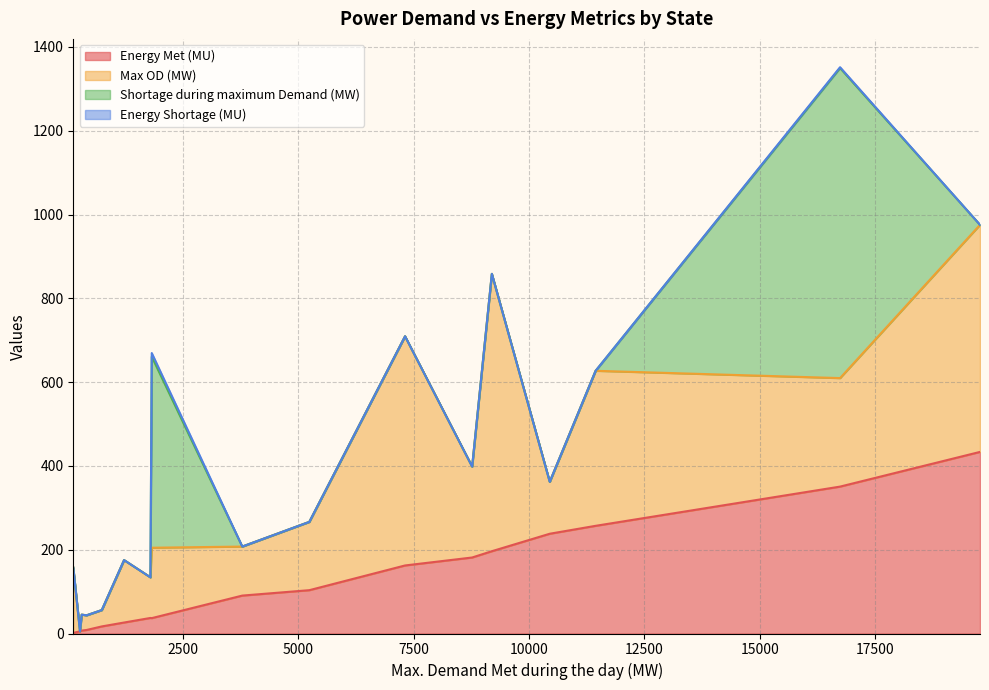

How many values in the Energy Shortage (MU) series exceed 0?

2